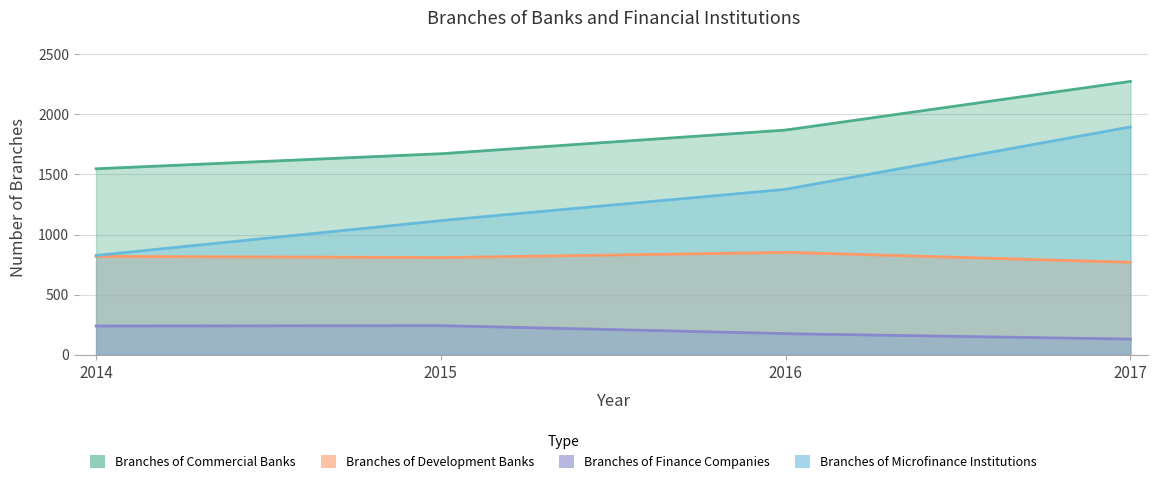

Reading left to right, extract all data points from this chart.

Branches of Commercial Banks: 1547	1672	1869	2274
Branches of Development Banks: 818	808	852	769
Branches of Finance Companies: 239	242	175	130
Branches of Microfinance Institutions: 826	1116	1376	1895